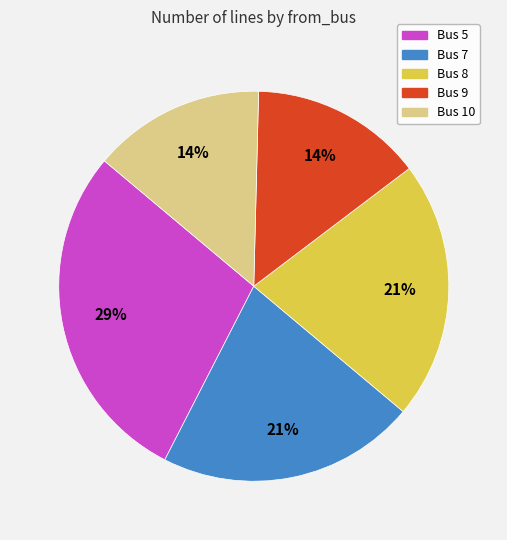

Combined, do Bus 9 and Bus 10 account for over 50%?

No